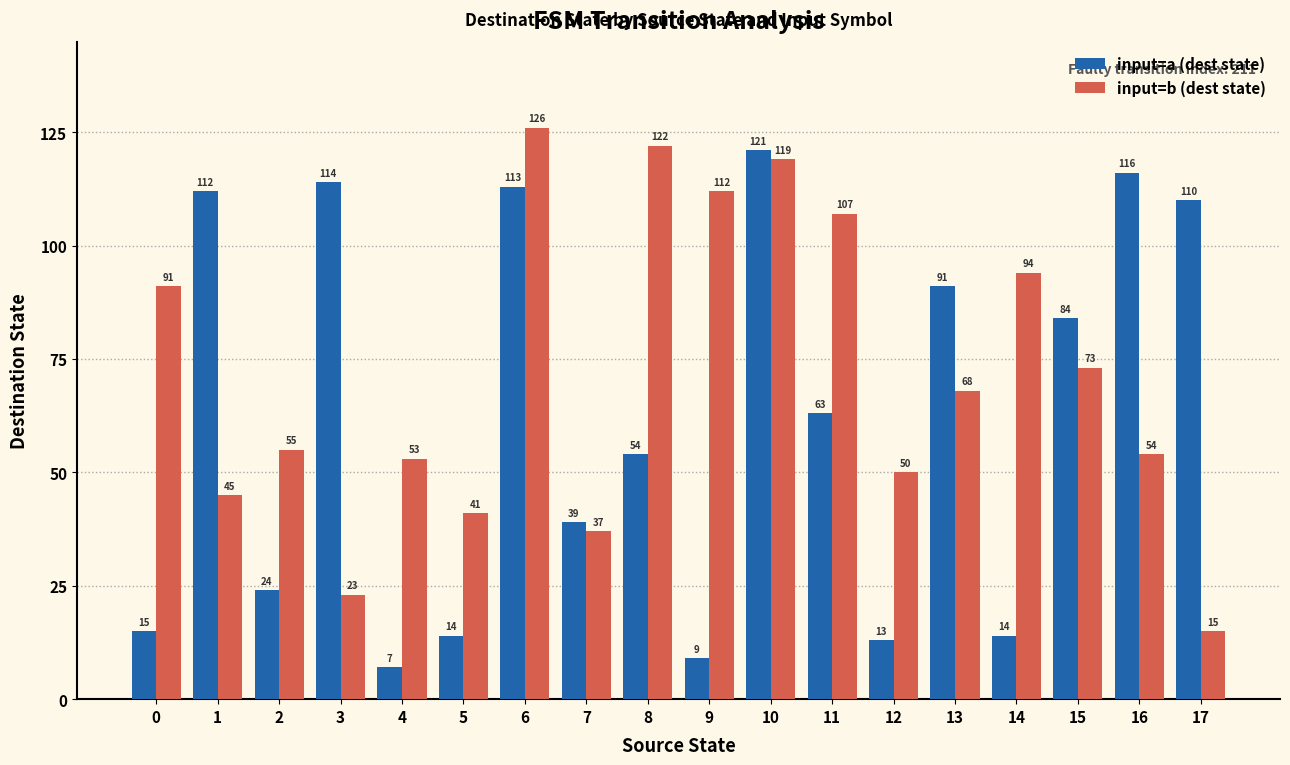

Which series has the largest range (max minus min)?

input=a (dest state)